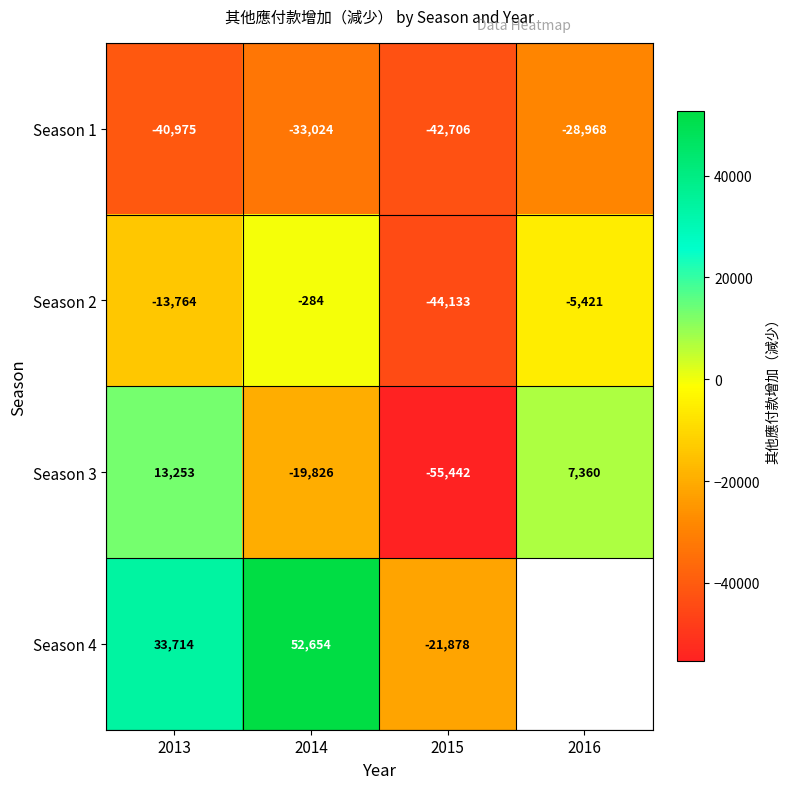

How many Season 1 values are between -40975 and -28968?

3